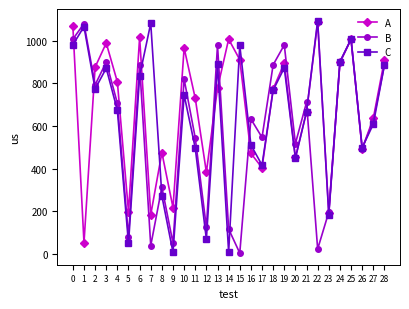

Is the value of C at 15 greater than the value of A at 2?

Yes